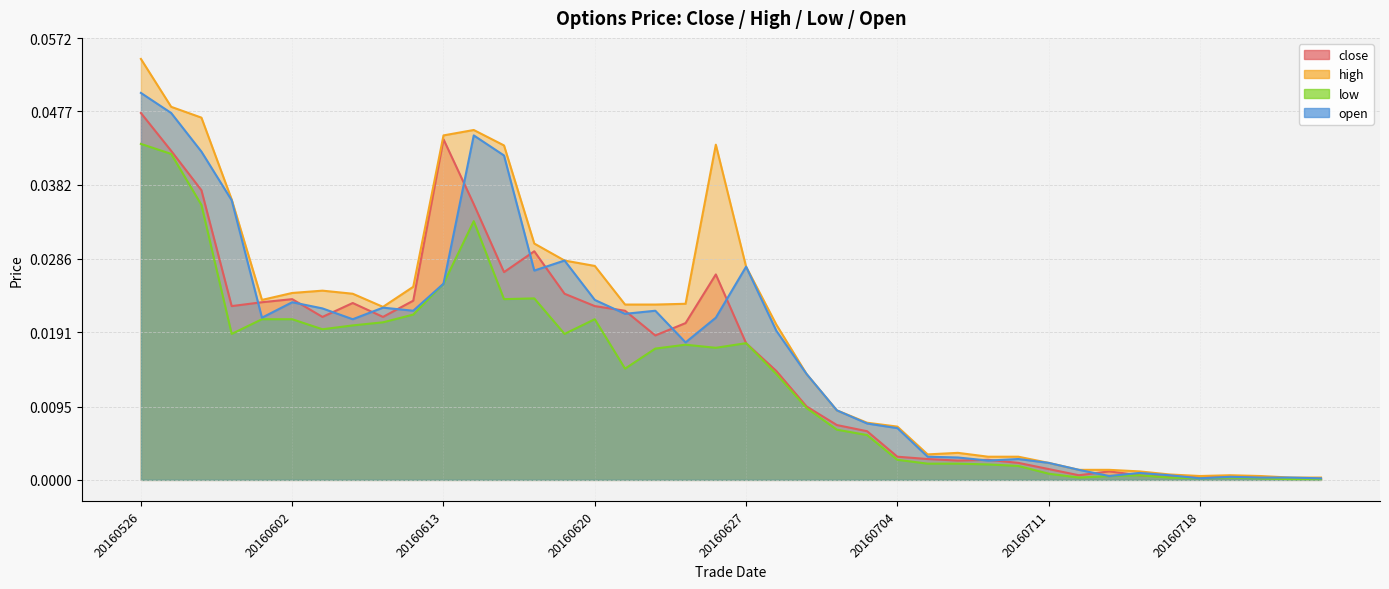

How many interior local valleys does the high series have?

4